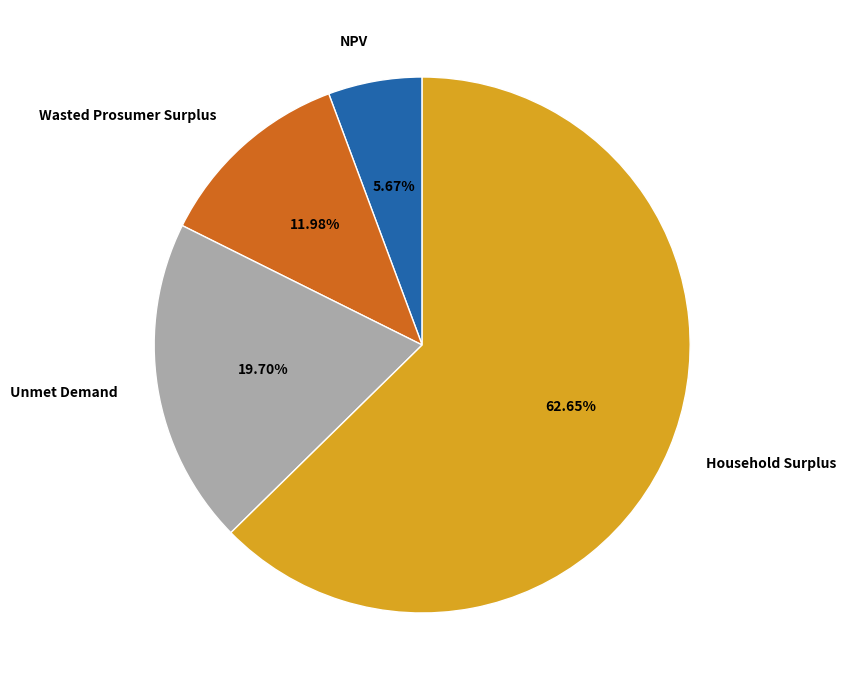

Which has a higher value, Household Surplus or NPV?

Household Surplus